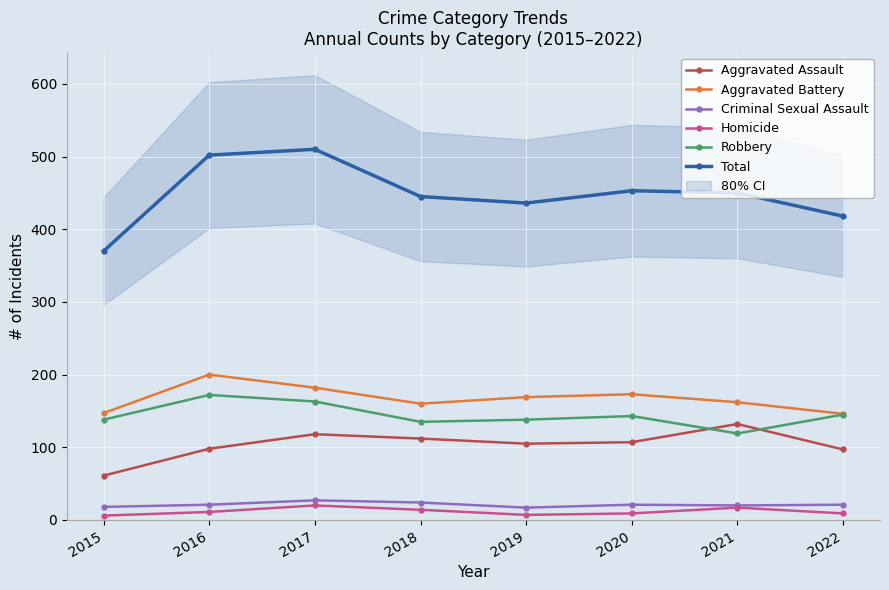

What is the maximum value shown in the chart?

510